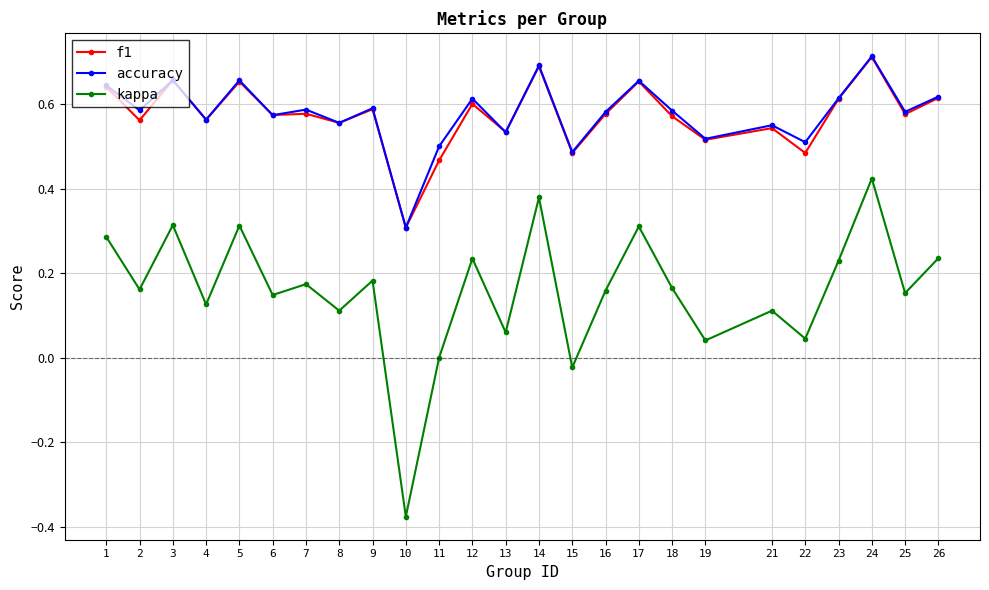

True or false: kappa and accuracy intersect in this chart.

False